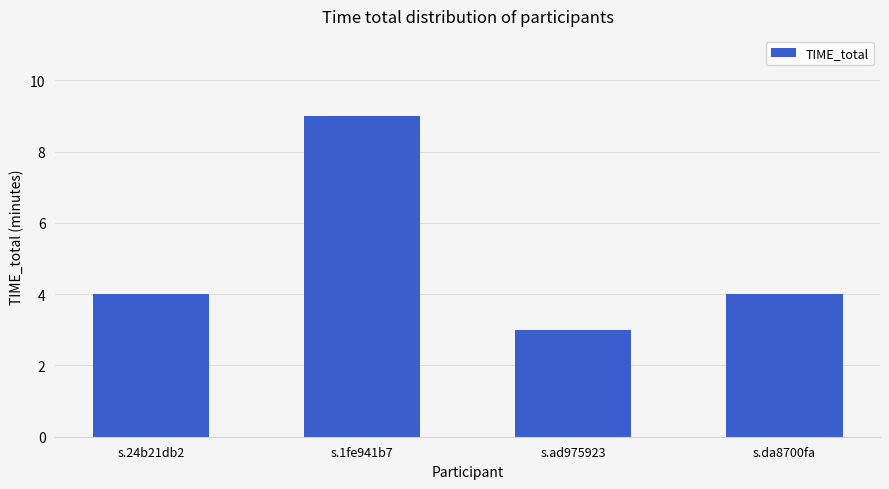

Which category has the lowest value across all series?

s.ad975923